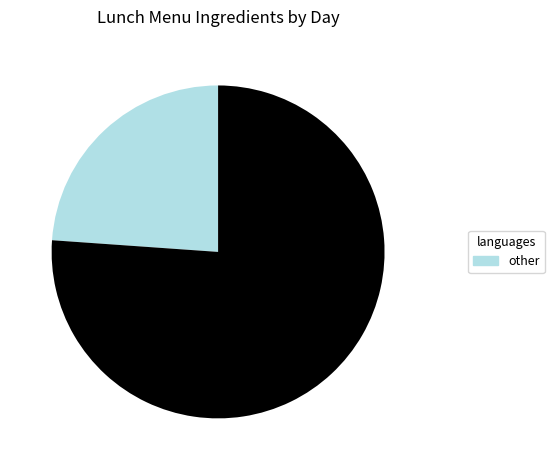

Is there a majority slice in this chart?

Yes